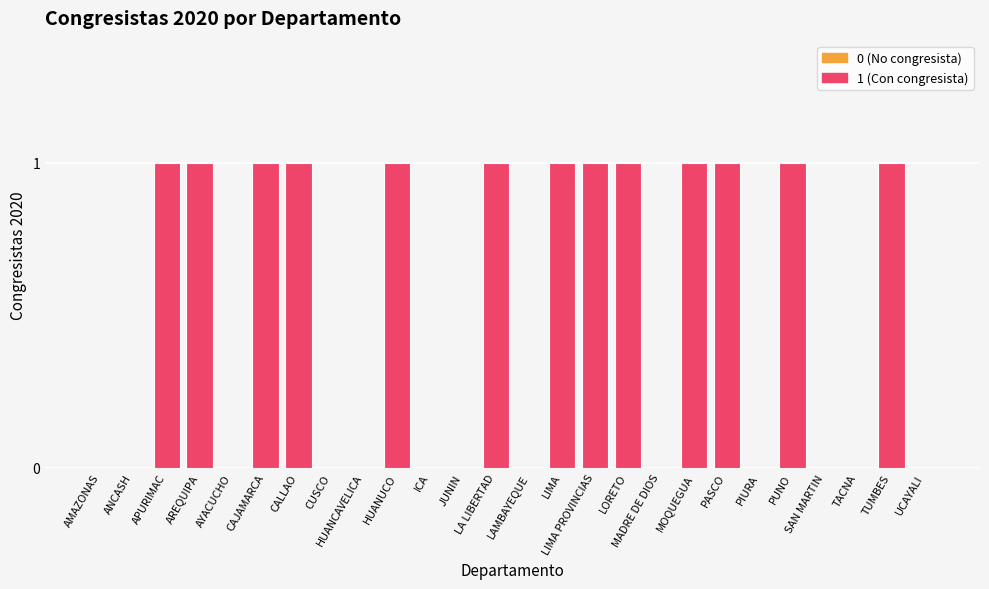

What is the change in value from AREQUIPA to PIURA?

-1